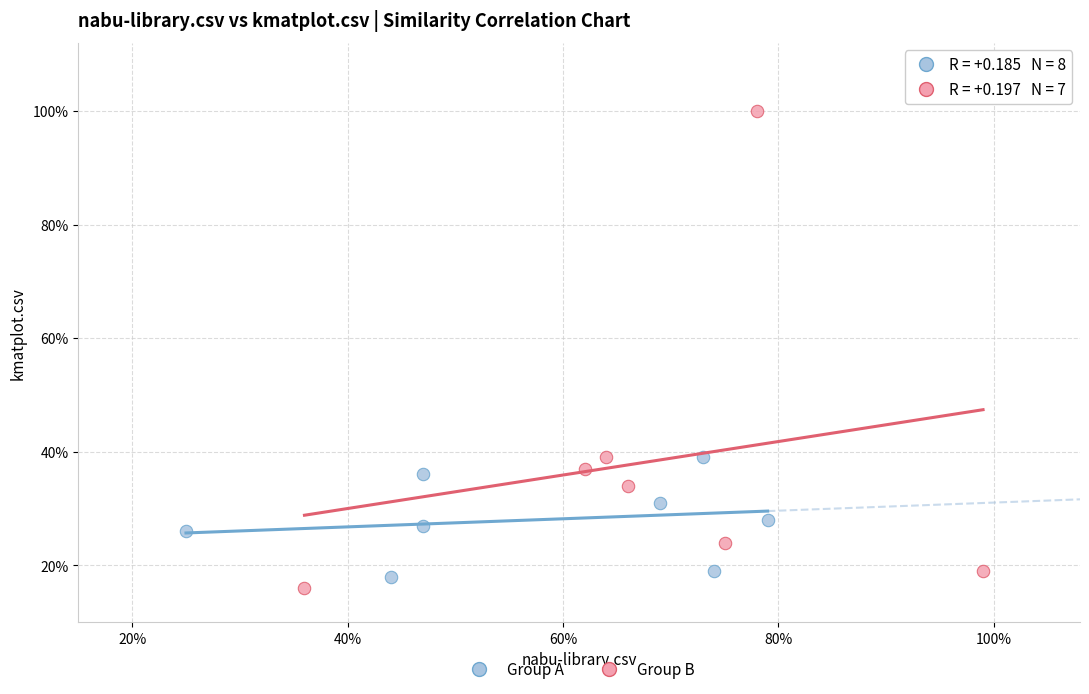

Which series has the widest spread of Y values?

Group B